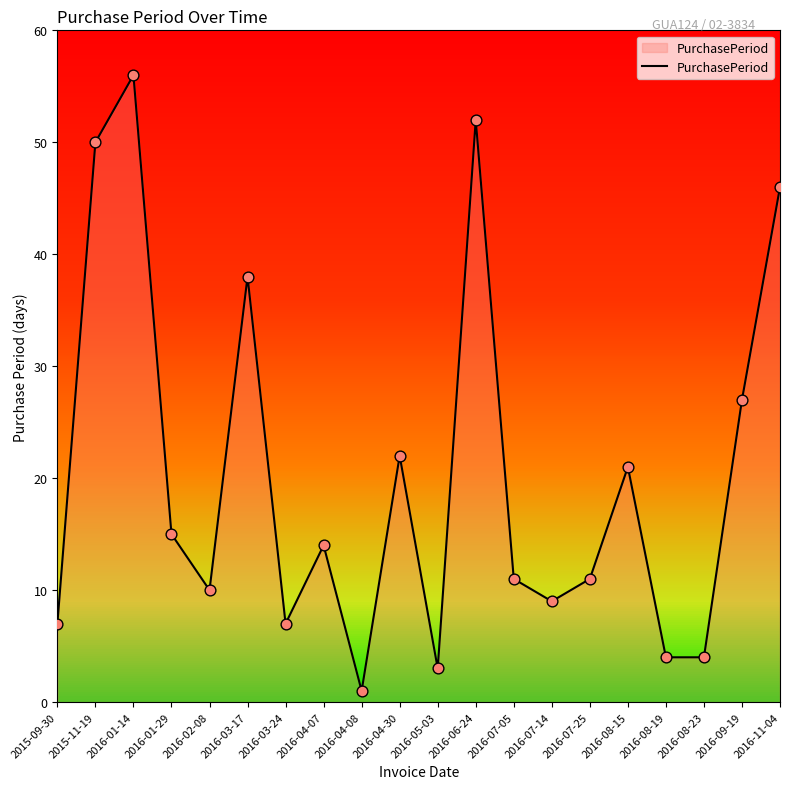

What is the change in value from 2016-03-24 to 2016-05-03?

-4